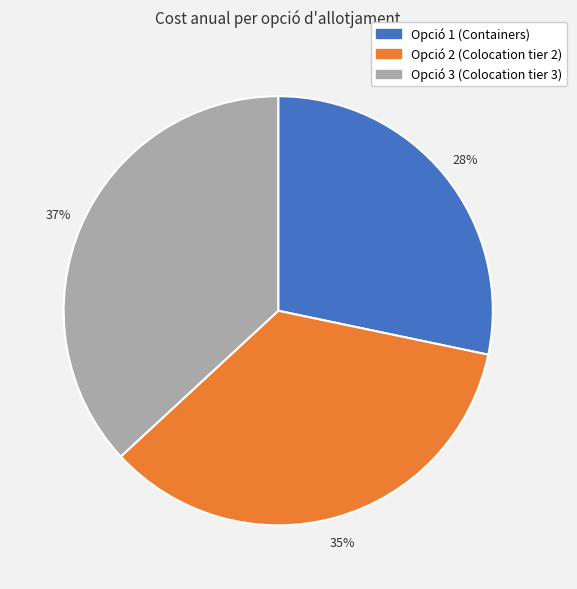

To the nearest percent, what is the difference between the Opció 2 (Colocation tier 2) and Opció 3 (Colocation tier 3) slice percentages?

2%